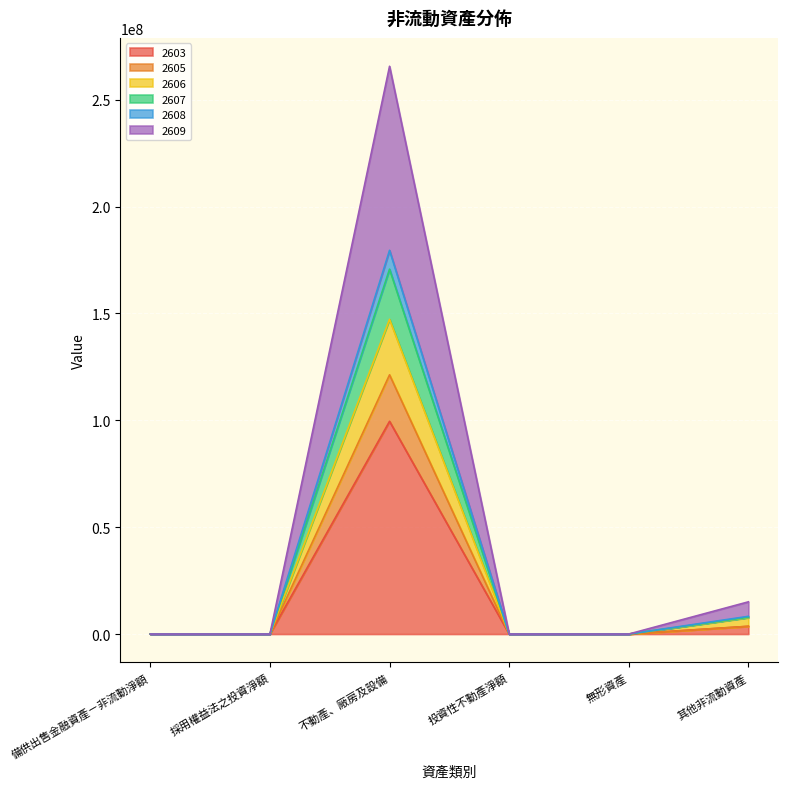

True or false: 2607 has more than 2 points higher than both neighbors.

False